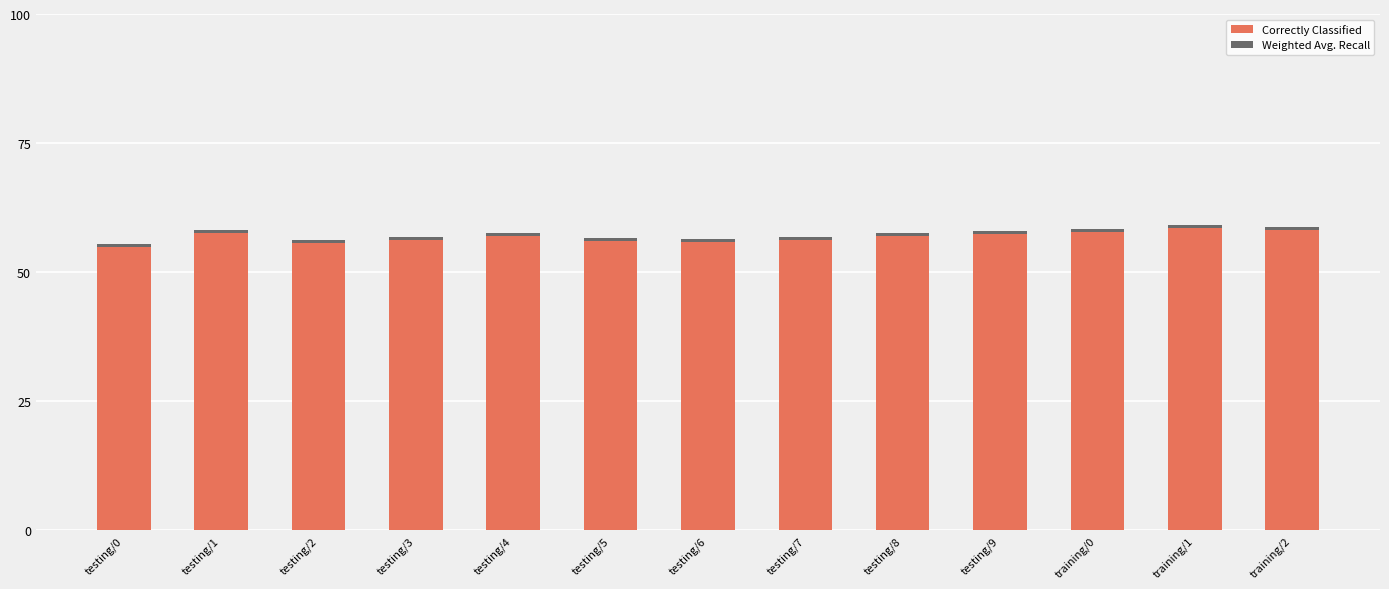

The value of Correctly Classified at testing/0 is 54.9. True or false?

True